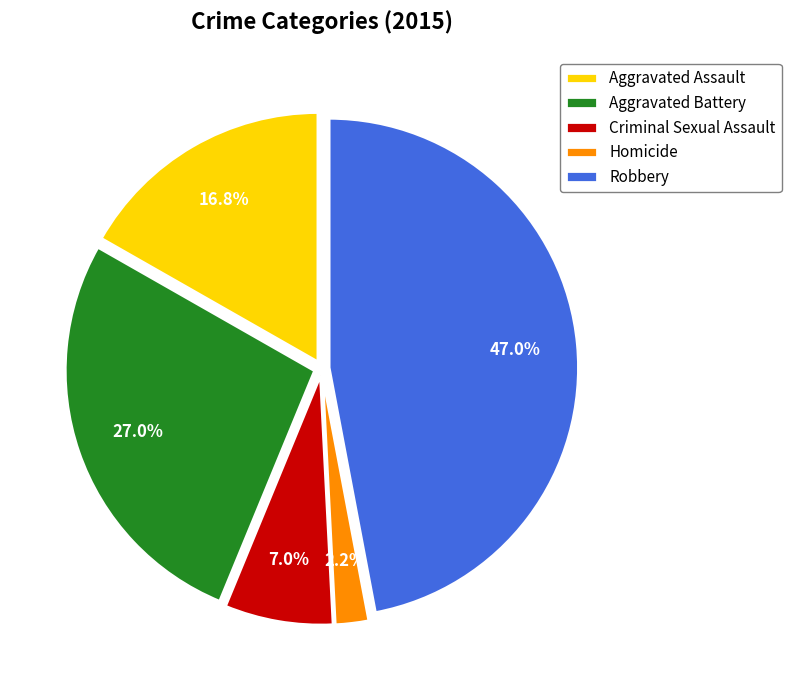

What percentage is NOT represented by Robbery?

53.0%